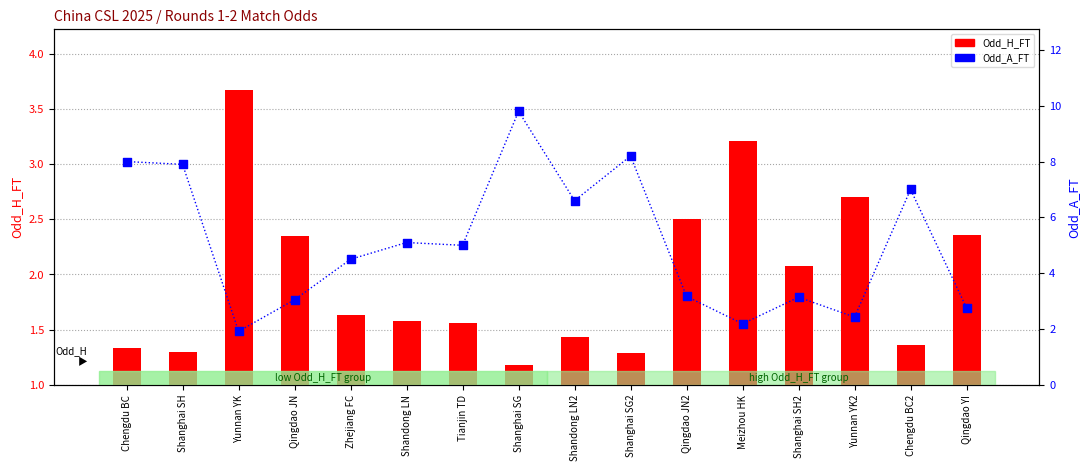

At how many categories does at least one series exceed 2?

16